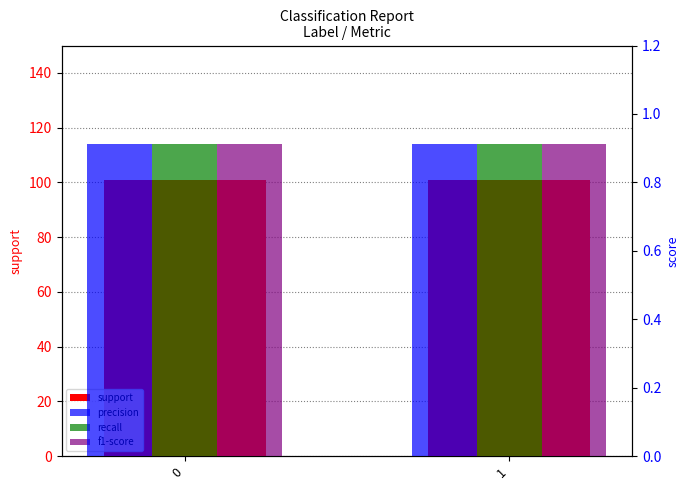

Rank the series by their maximum value, from lowest to highest.

precision, recall, f1-score, support